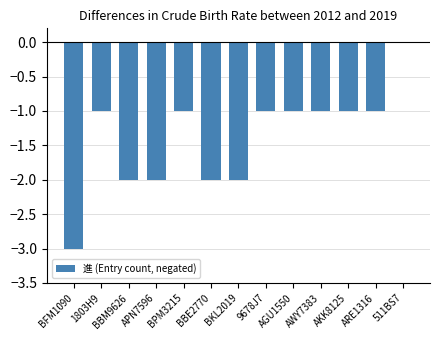

Reading left to right, extract all data points from this chart.

BFM1090=-3	1803H9=-1	BBM9626=-2	APN7596=-2	BPM3215=-1	BBE2770=-2	BKL2019=-2	9678J7=-1	AGU1550=-1	AWY7383=-1	AKK8125=-1	ARE1316=-1	511BS7=0